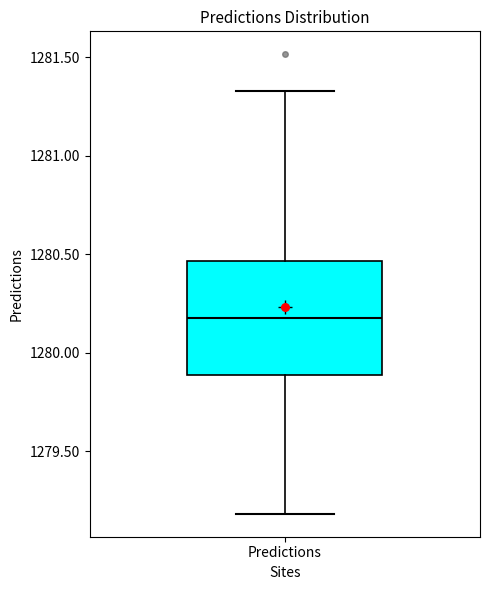

Where does the median line of the box for Predictions sit on the y-axis? The values are not printed on the chart, so give them approximately, as read against the axis.

1280.20